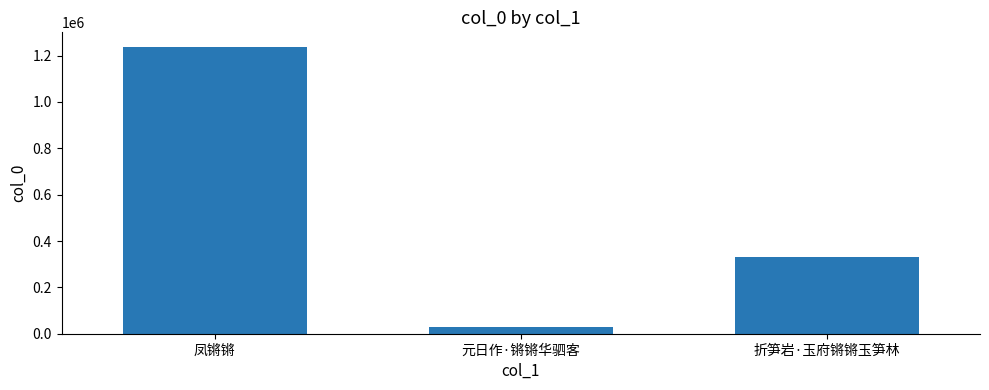

What is the approximate value at 折笋岩·玉府锵锵玉笋林?

331245